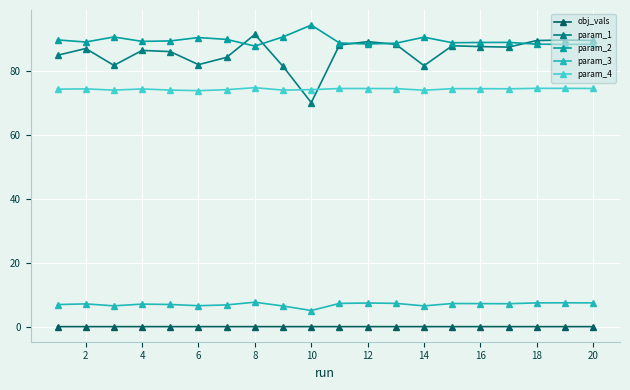

Which series has the largest total across all categories?

param_2